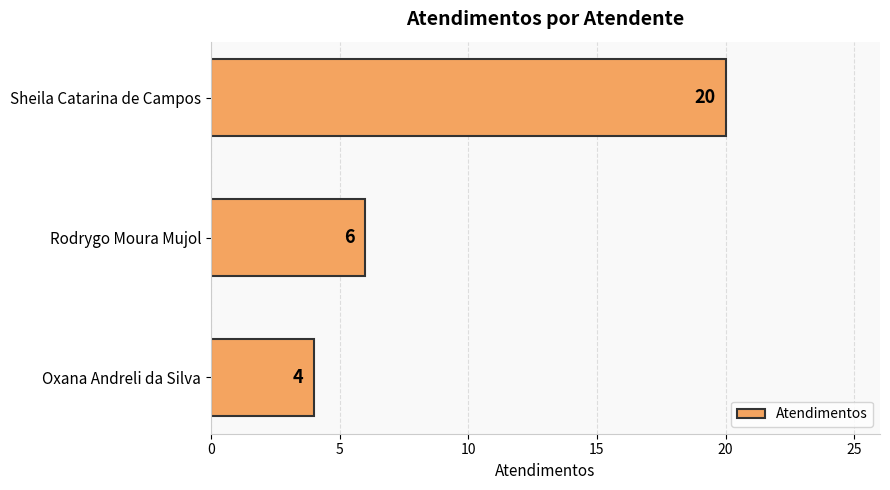

What is the greatest value displayed?

20